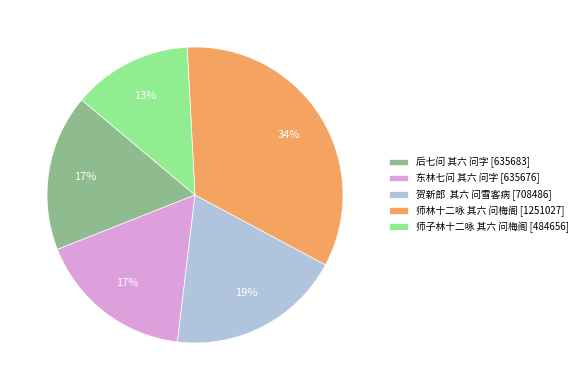

The 师林十二咏 其六 问梅阁 slice represents 34% of the pie. True or false?

True